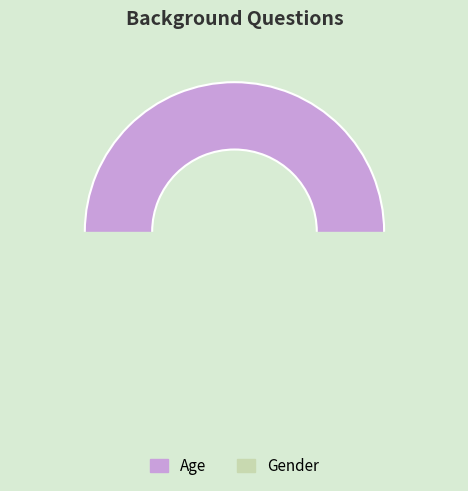

Between Age and Gender, which is larger?

Age